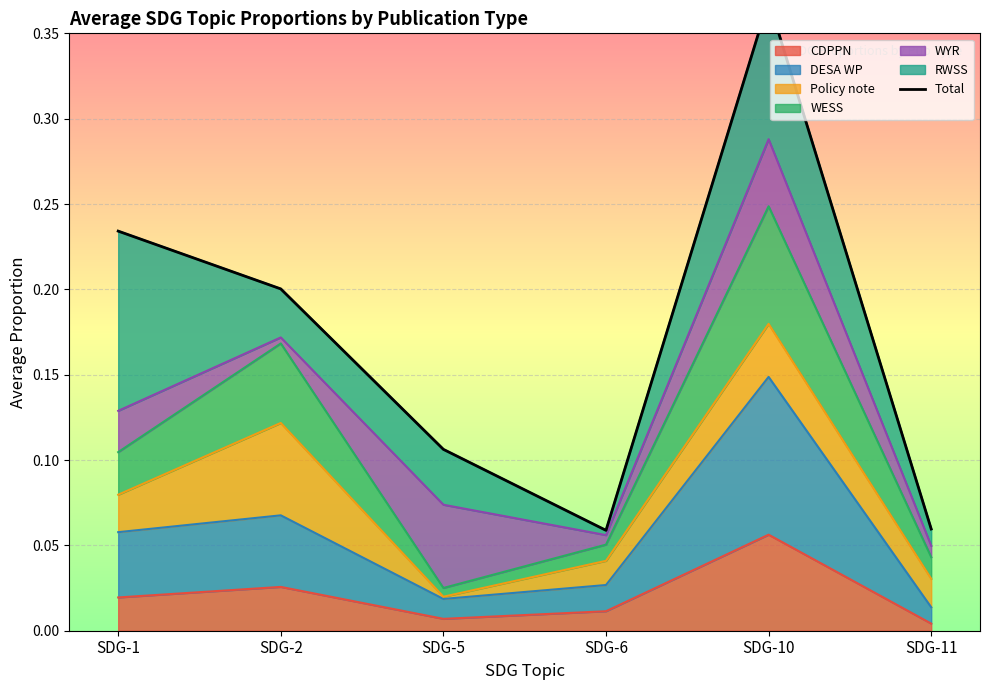

At which category does the chart reach its peak across all series?

SDG-10